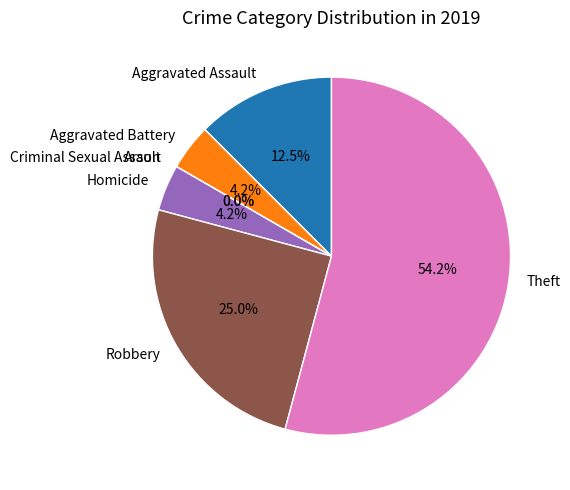

Is Theft the majority of the pie?

Yes